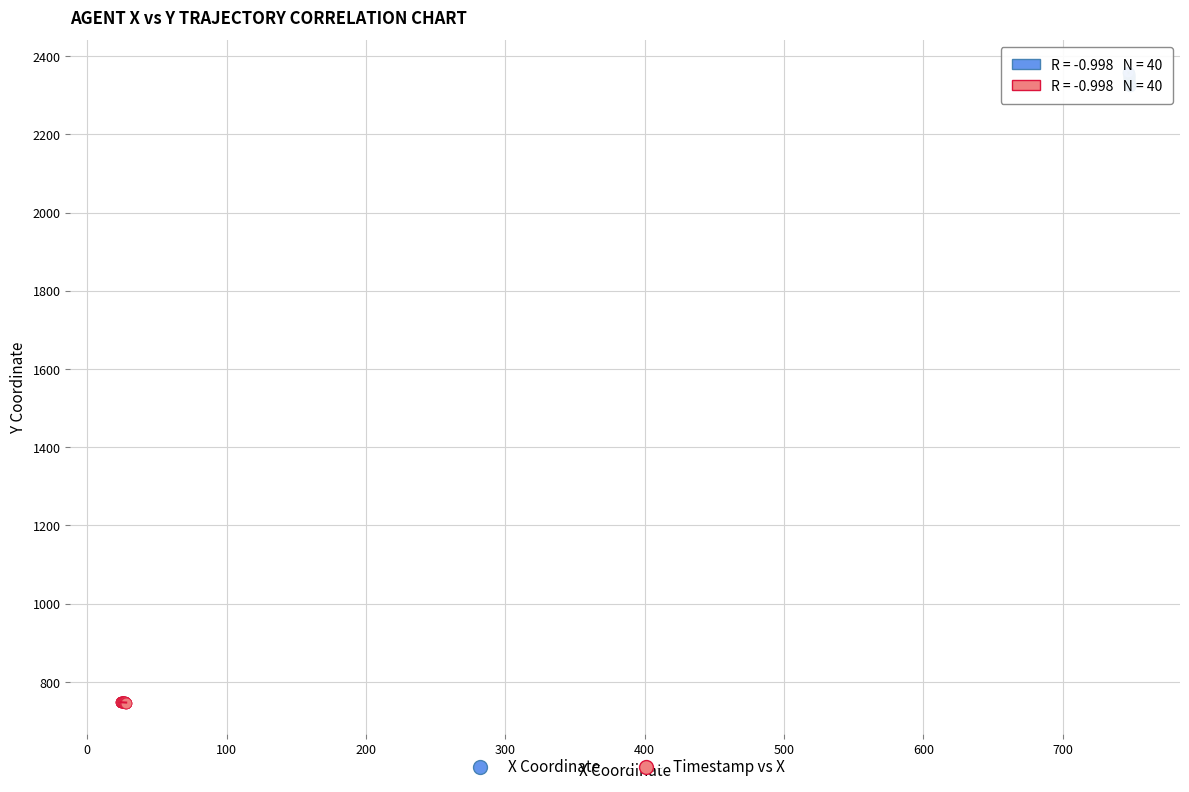

Which series reaches the maximum Y coordinate?

X Coordinate